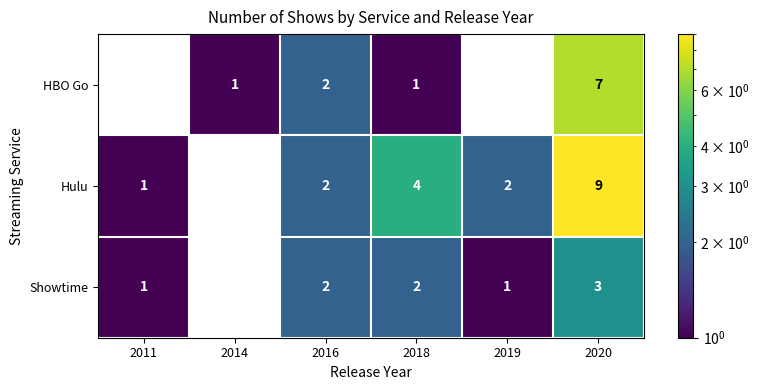

Reading left to right, extract all data points from this chart.

HBO Go: 2011=0	2014=1	2016=2	2018=1	2019=0	2020=7
Hulu: 2011=1	2014=0	2016=2	2018=4	2019=2	2020=9
Showtime: 2011=1	2014=0	2016=2	2018=2	2019=1	2020=3